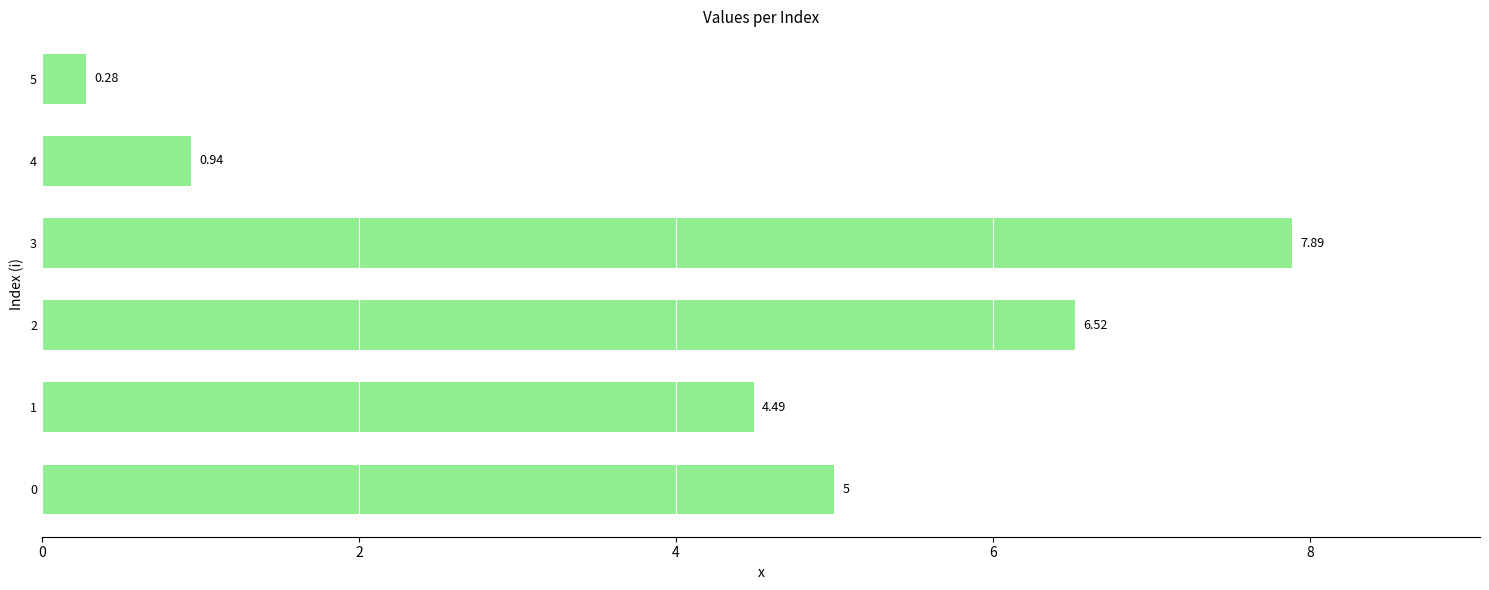

Does the chart contain stacked bars?

No